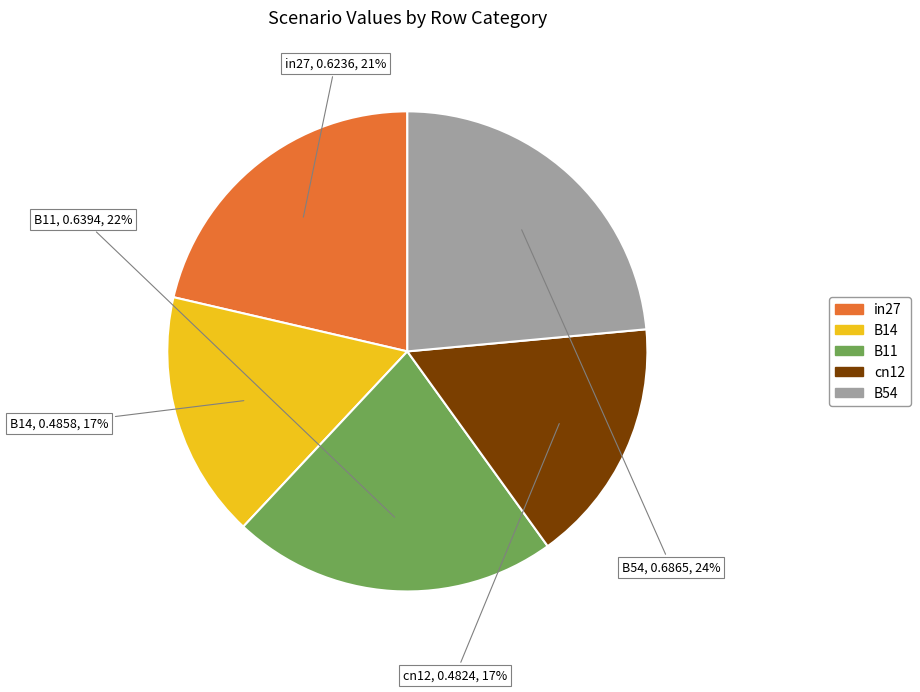

What is the largest slice in the pie chart?

B54